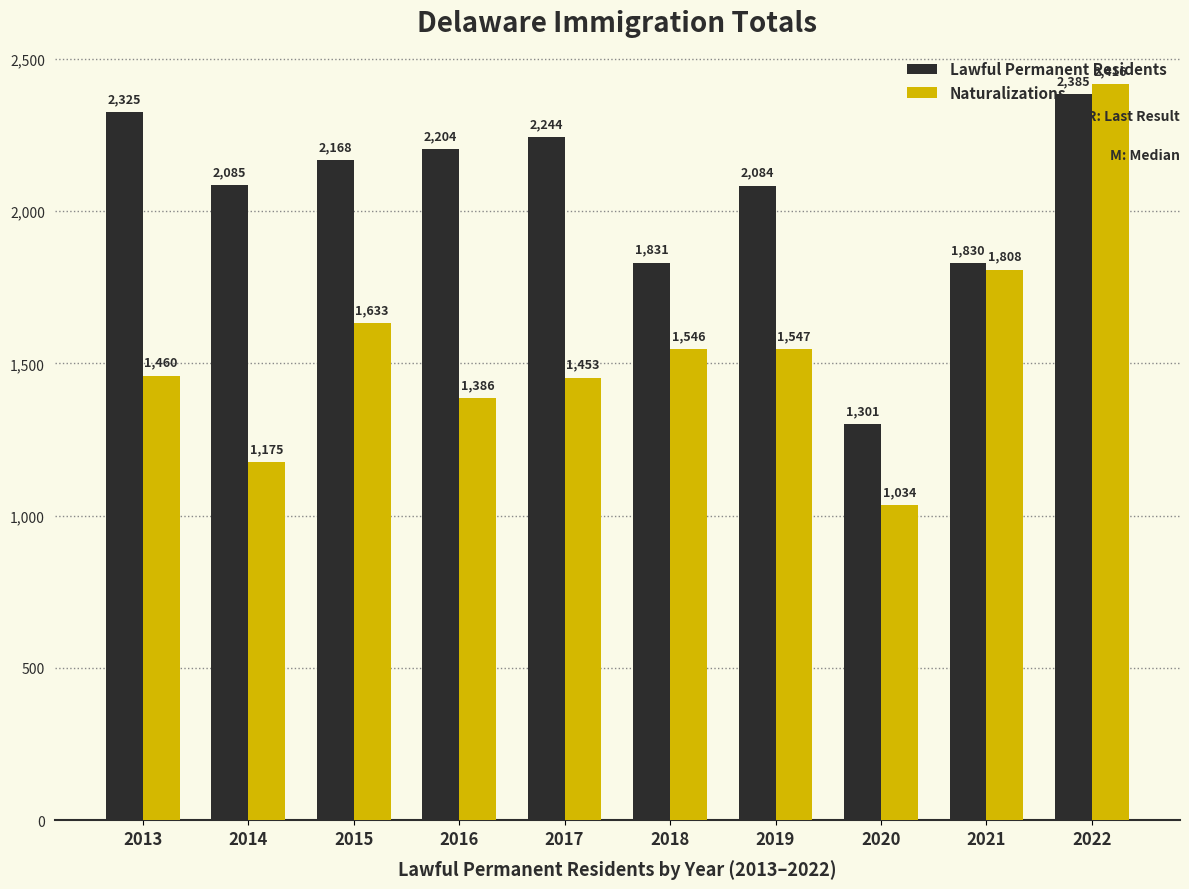

At which label does Lawful Permanent Residents reach its peak?

2022